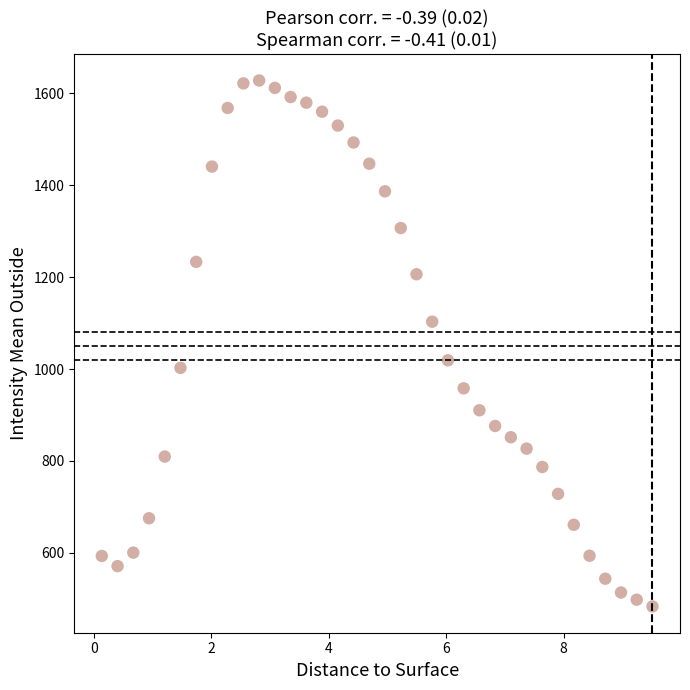

What is the range of Y values (max minus min)?

1144.5